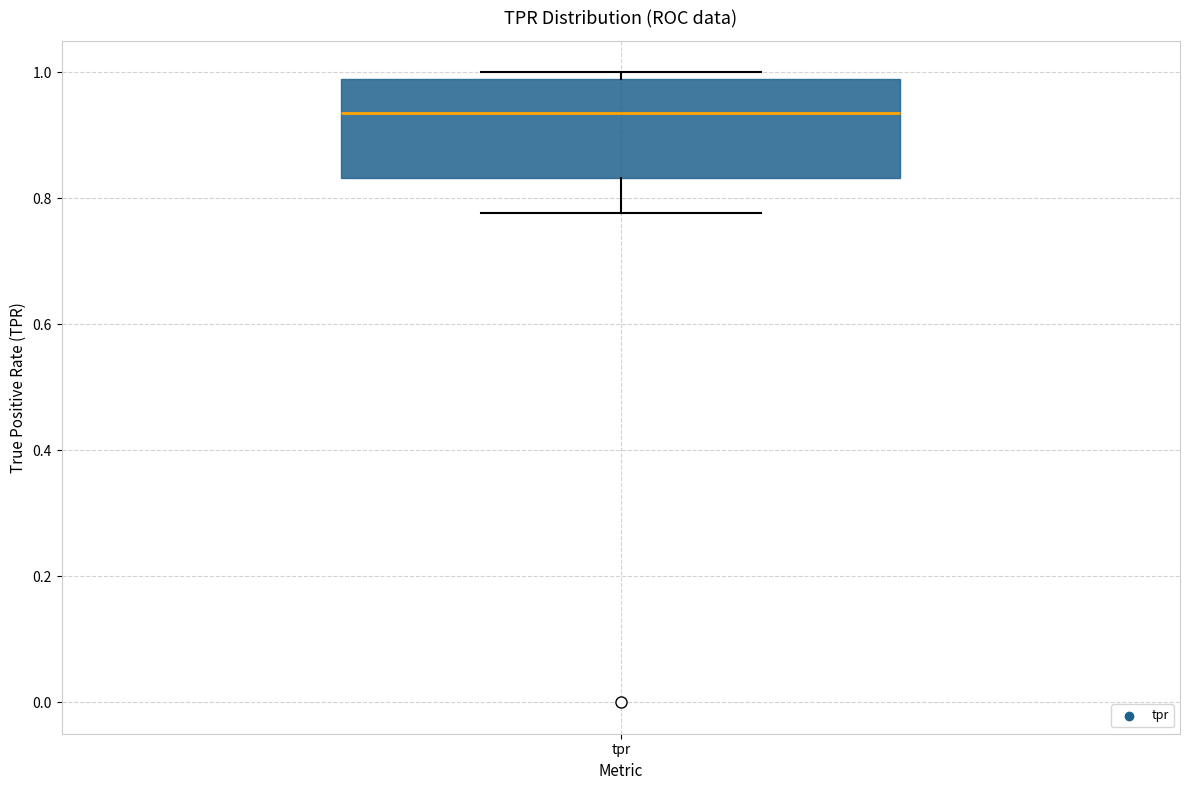

Where is the lower edge of the box for tpr on the y-axis? The values are not printed on the chart, so give them approximately, as read against the axis.

0.84